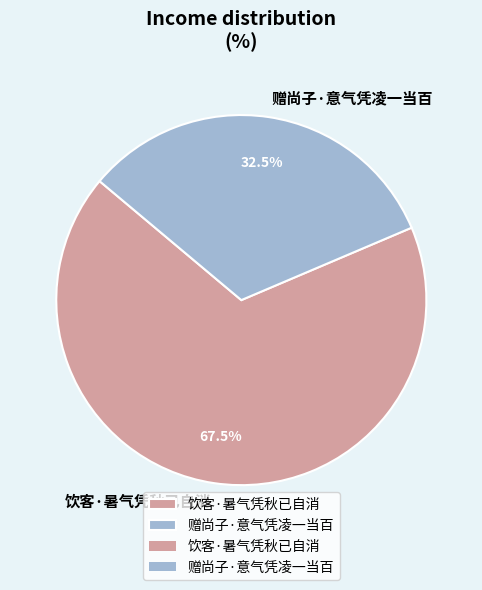

Which slice is the smallest?

赠尚子·意气凭凌一当百